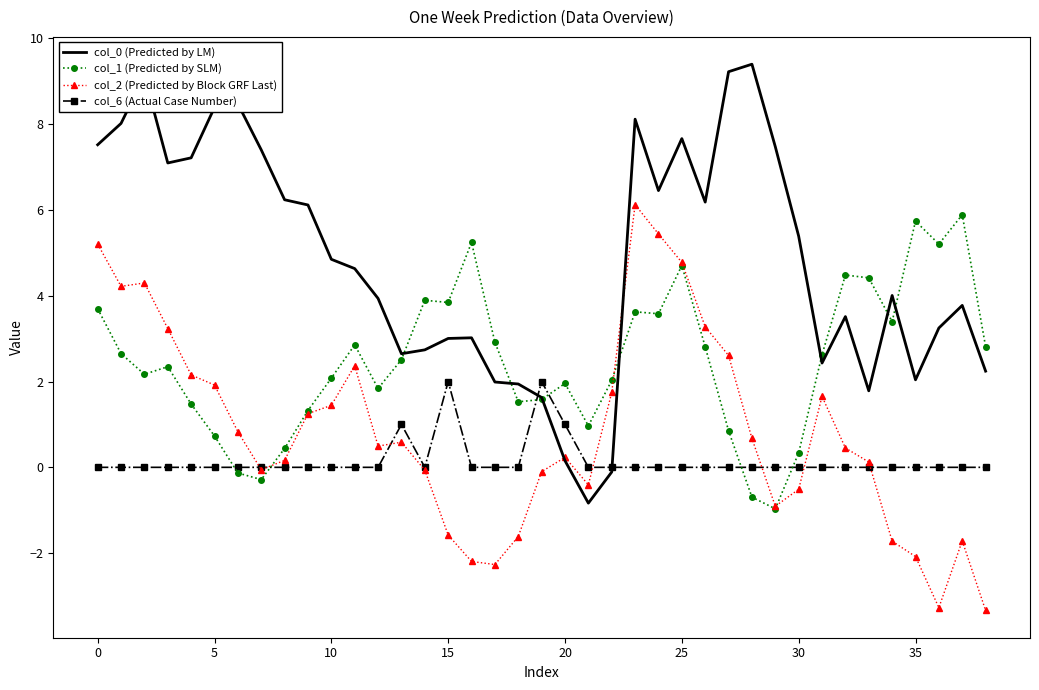

What is the sum of all col_6 (Actual Case Number) values?

6.0